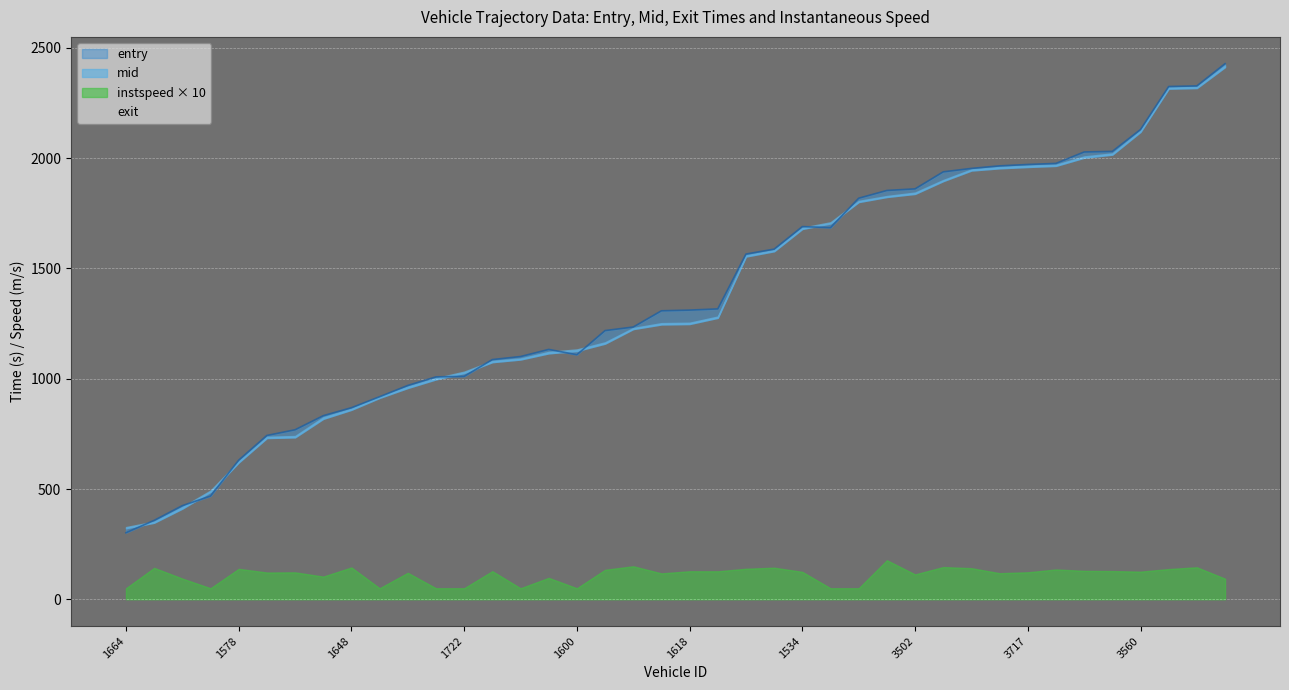

What is the total value across all series at 3502?

5554.6